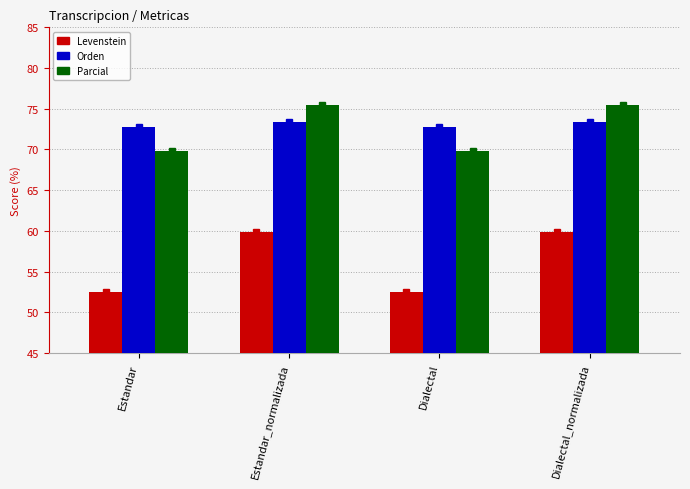

Are the bars grouped side by side (vs. stacked)?

Yes